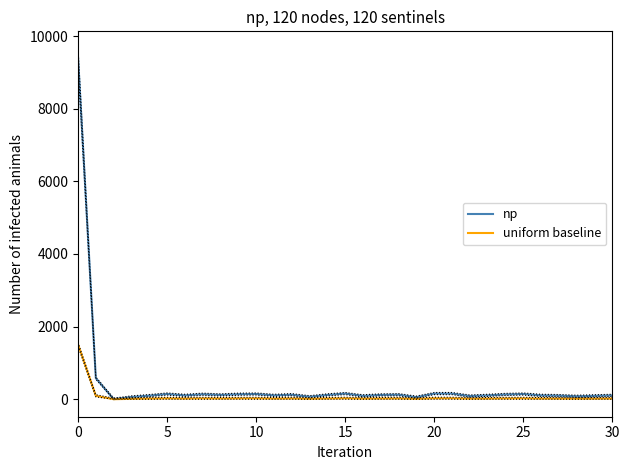

True or false: uniform baseline and np cross at least once.

False